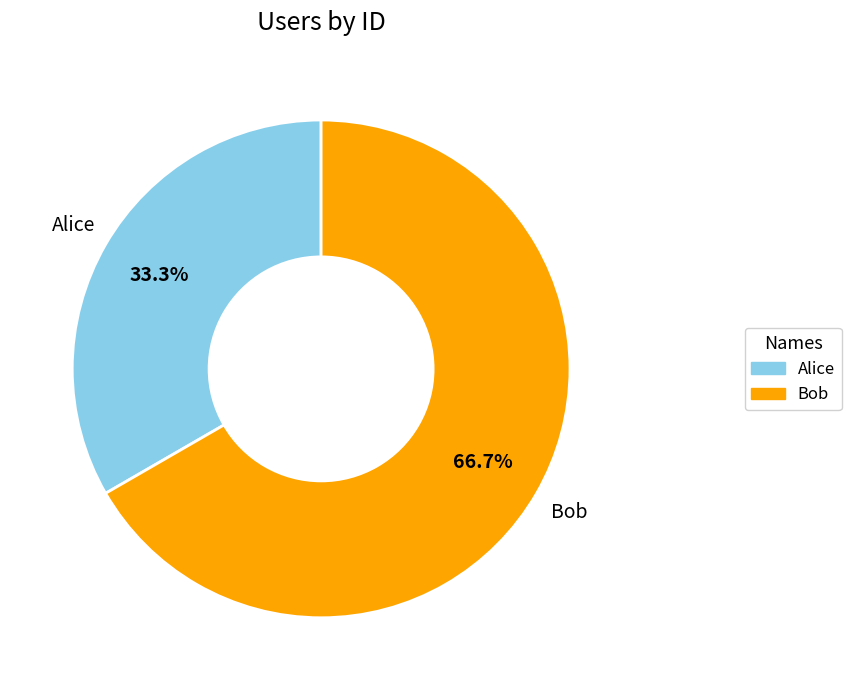

What is the ratio of the value at Alice to the value at Bob?

0.5